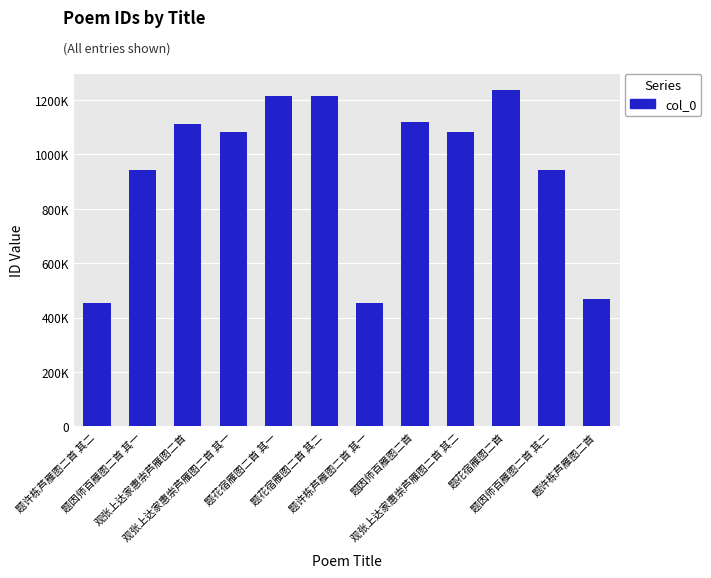

Rank the categories by value from highest to lowest.

题花宿雁图二首, 题花宿雁图二首 其二, 题花宿雁图二首 其一, 题因师百雁图二首, 观张上达家惠崇芦雁图二首, 观张上达家惠崇芦雁图二首 其二, 观张上达家惠崇芦雁图二首 其一, 题因师百雁图二首 其一, 题因师百雁图二首 其二, 题许栋芦雁图二首, 题许栋芦雁图二首 其二, 题许栋芦雁图二首 其一